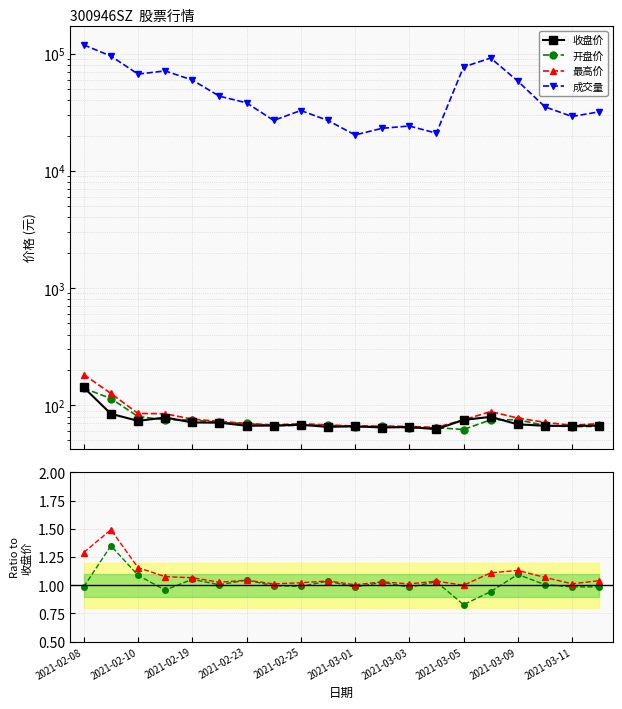

In 开盘/收盘, how many points are lower than both neighbors (excluding endpoints)?

7